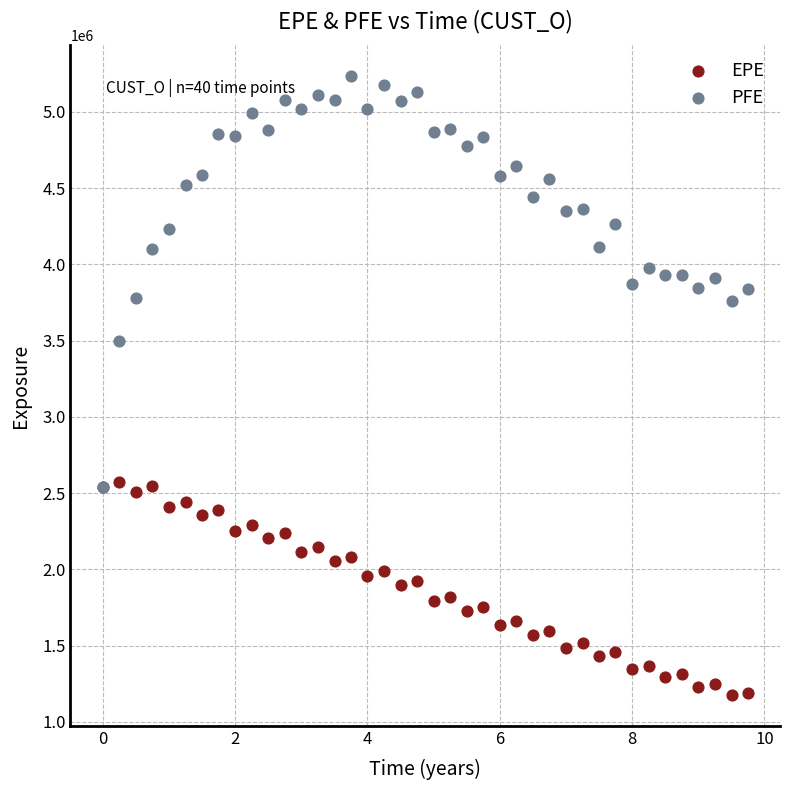

Which series reaches the maximum Y coordinate?

PFE